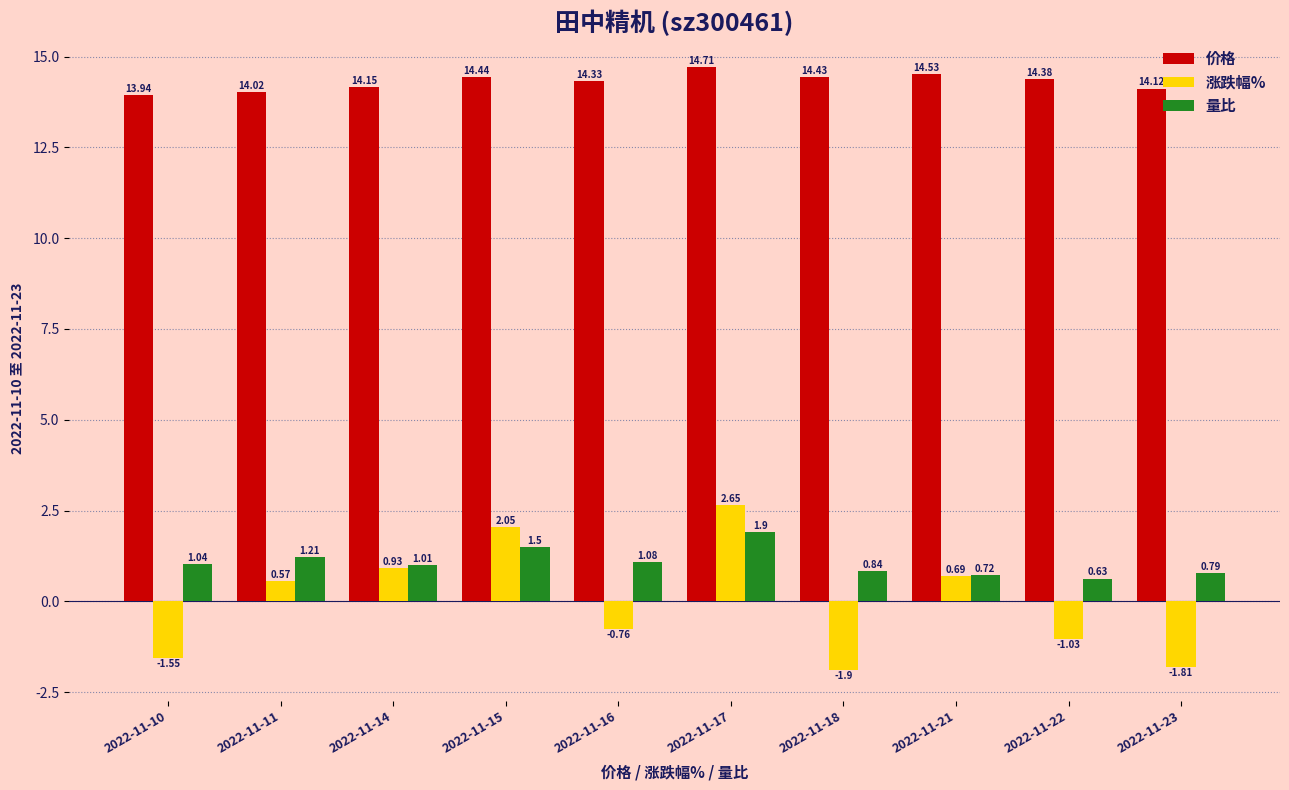

What is the minimum value for 价格?

13.9